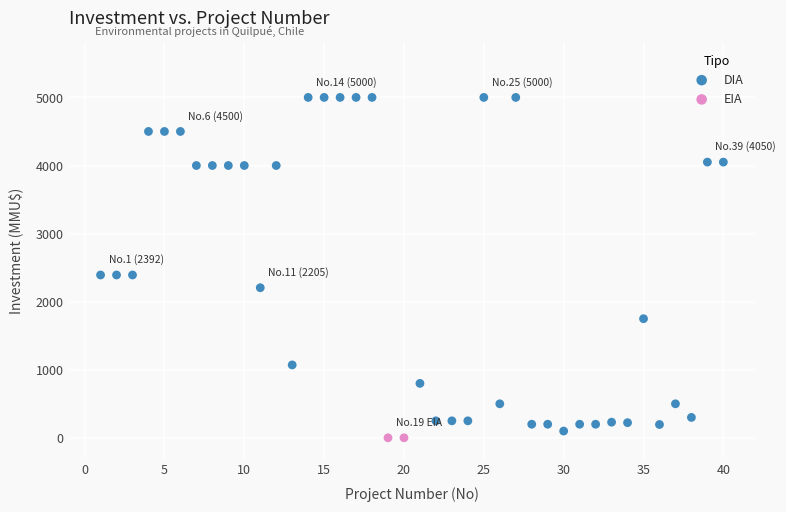

What are all the series names shown in the legend?

DIA, EIA